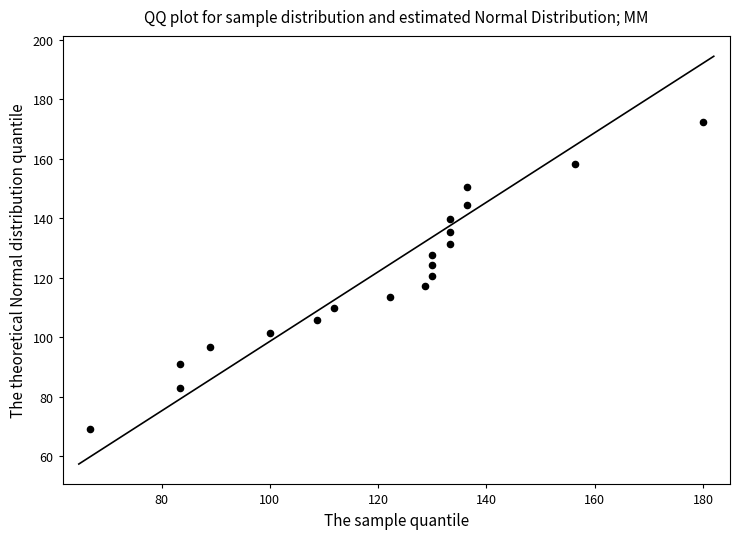

What is the range of X values (max minus min)?

113.3